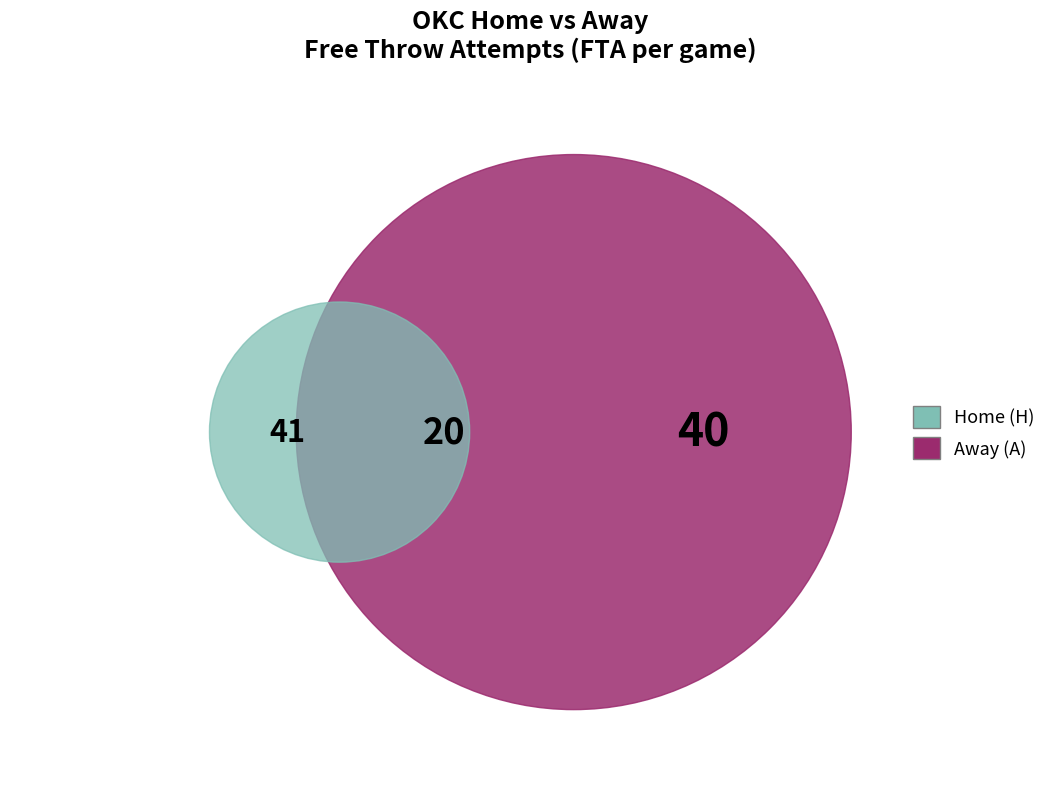

To the nearest percent, what is the average slice percentage?

50%